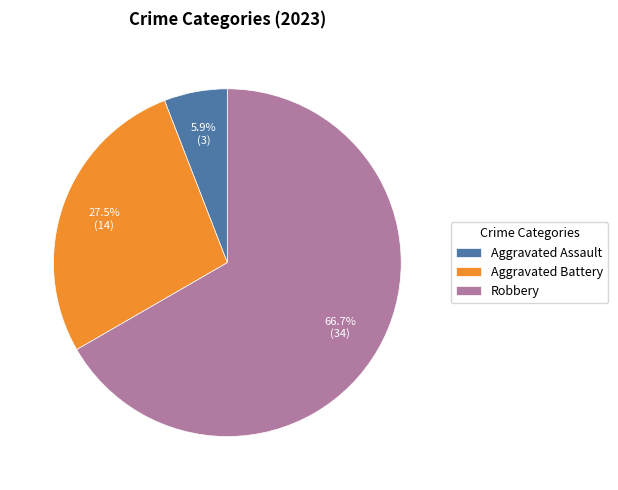

How many segments does this pie chart have?

3